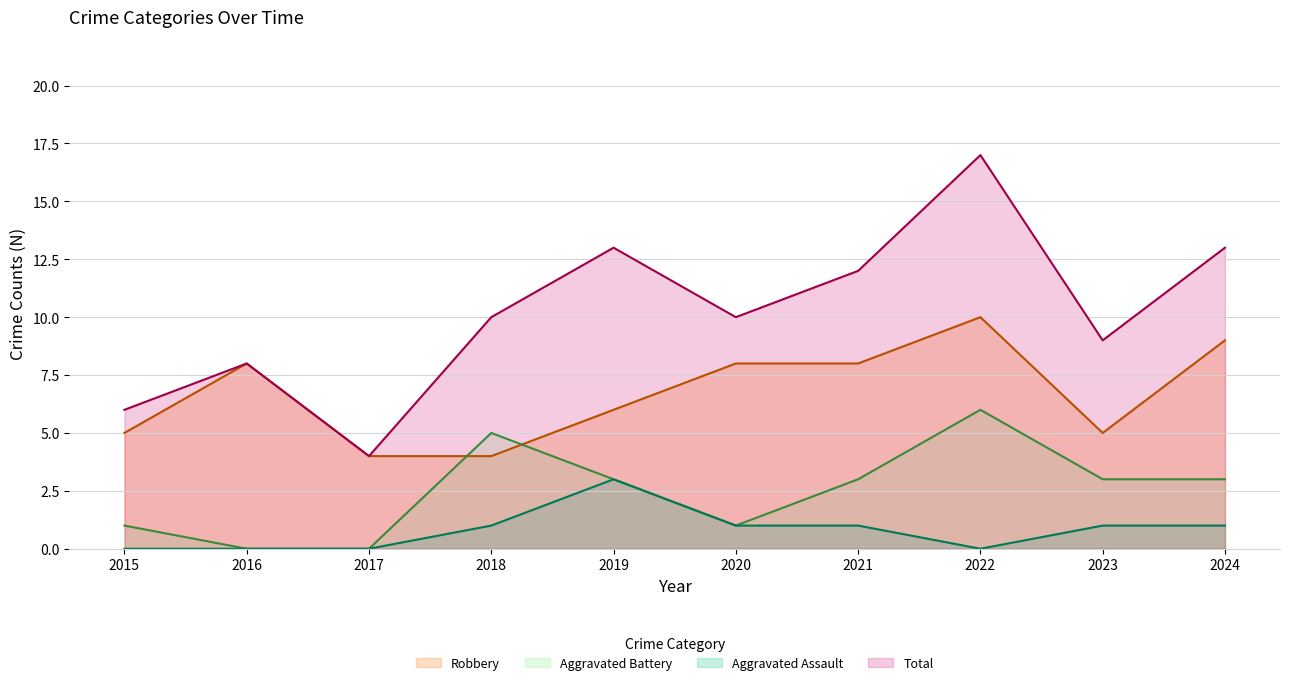

Where is Aggravated Battery nearest to the value 3?

2019